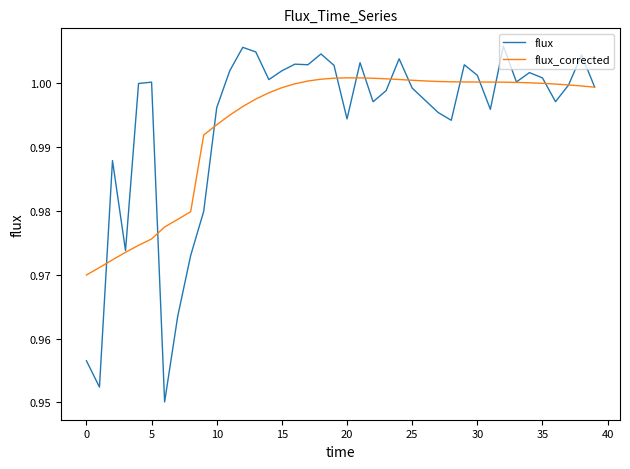

List the series in order of their peak value, lowest first.

flux_corrected, flux